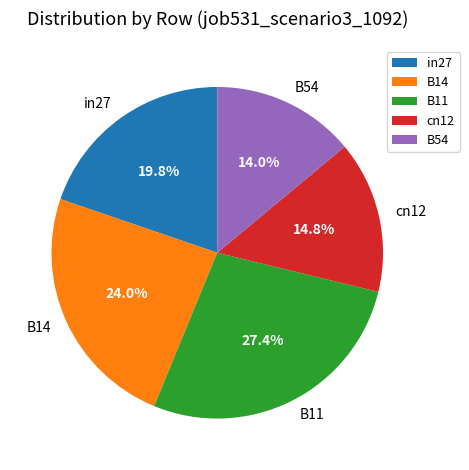

What is the largest slice in the pie chart?

B11